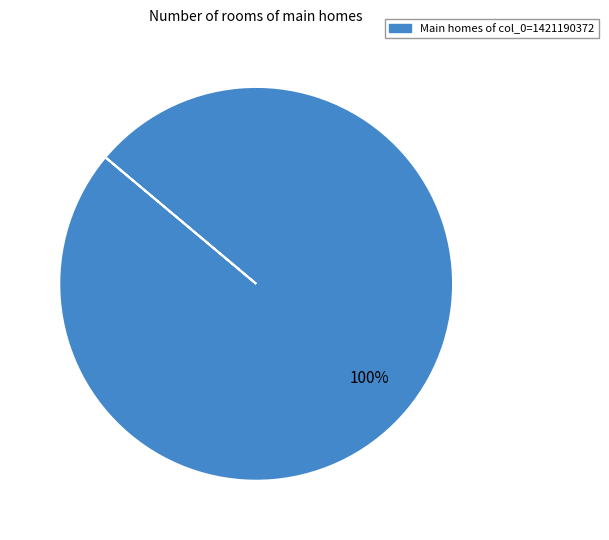

Is there any slice that represents more than half of the pie?

Yes